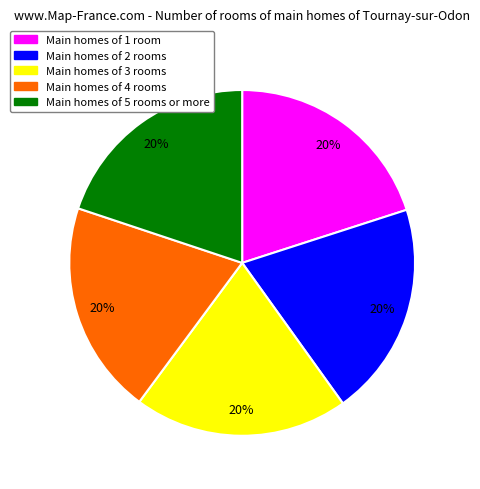

To the nearest percent, what is the average slice percentage?

20%